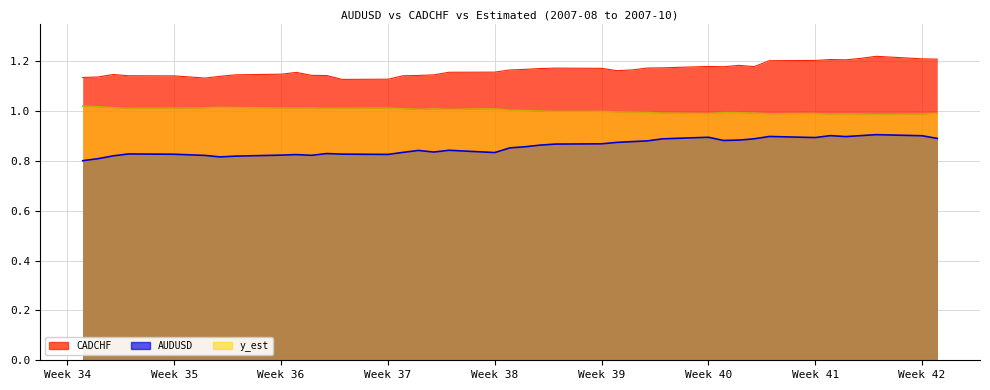

How many lines are shown in the chart?

3